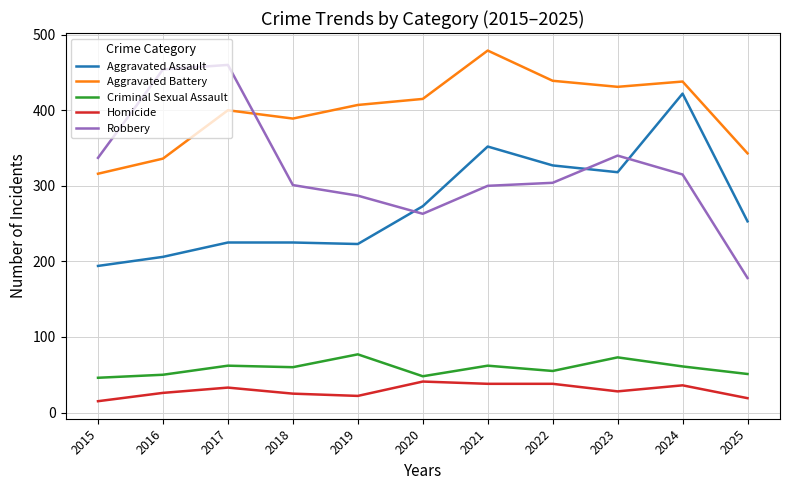

Rank the series at 2016 from highest to lowest value.

Robbery, Aggravated Battery, Aggravated Assault, Criminal Sexual Assault, Homicide